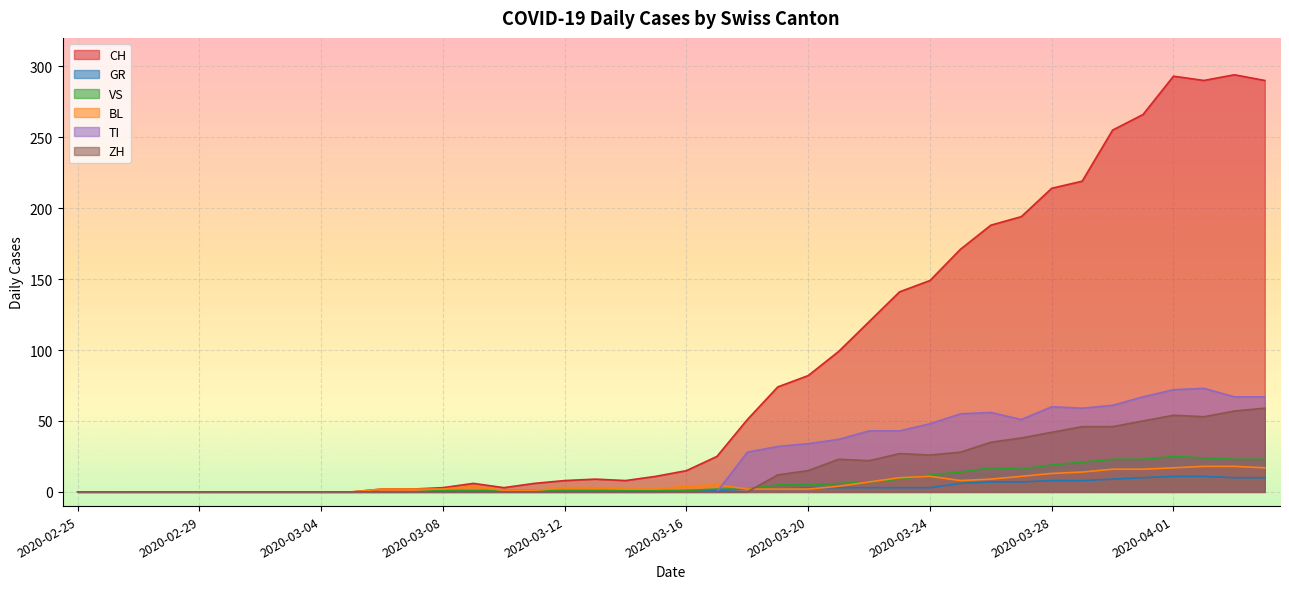

Rank the series at 2020-03-15 from lowest to highest value.

GR, TI, ZH, VS, BL, CH